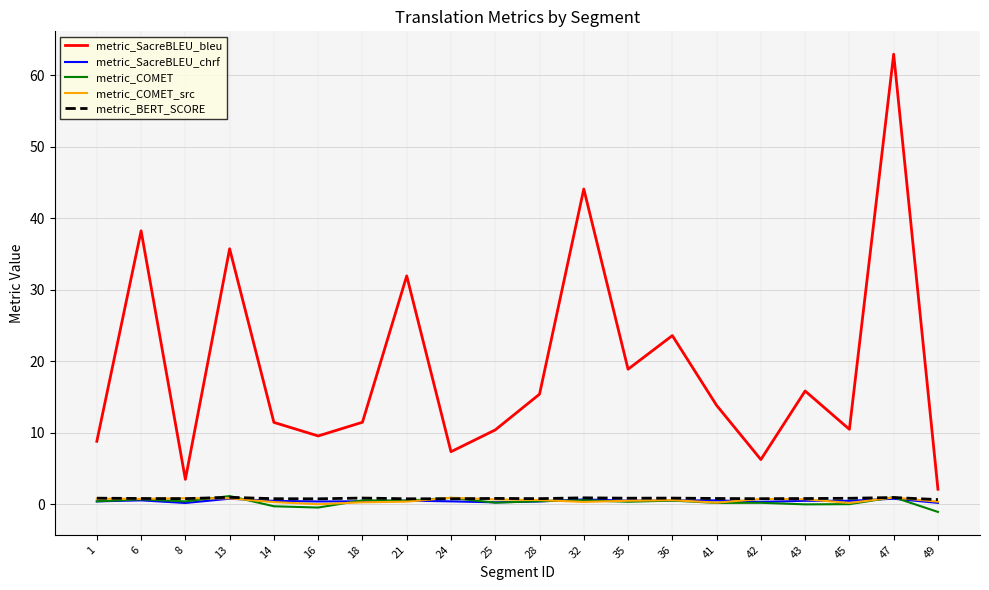

Is the value of metric_SacreBLEU_bleu at 41 greater than the value of metric_COMET_src at 28?

Yes